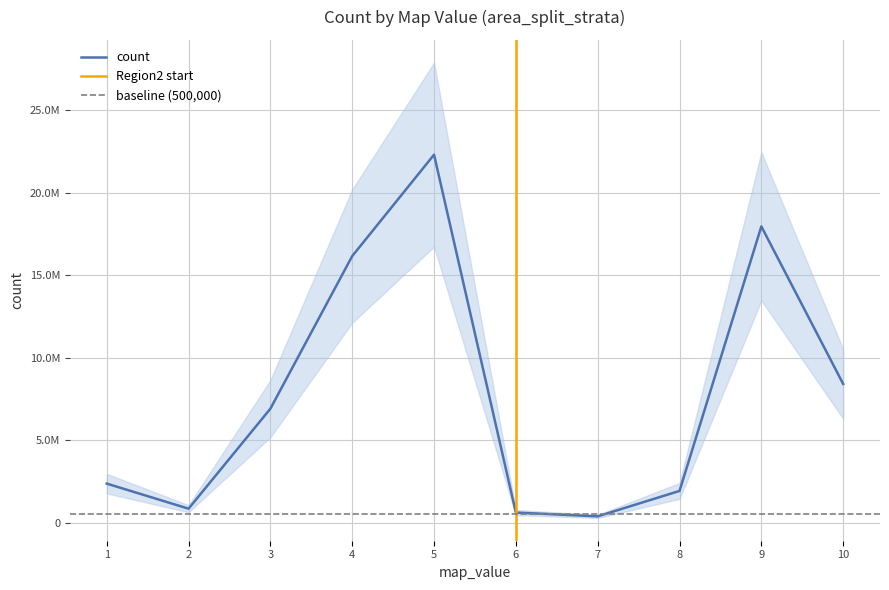

At which category does the chart reach its peak across all series?

5.0